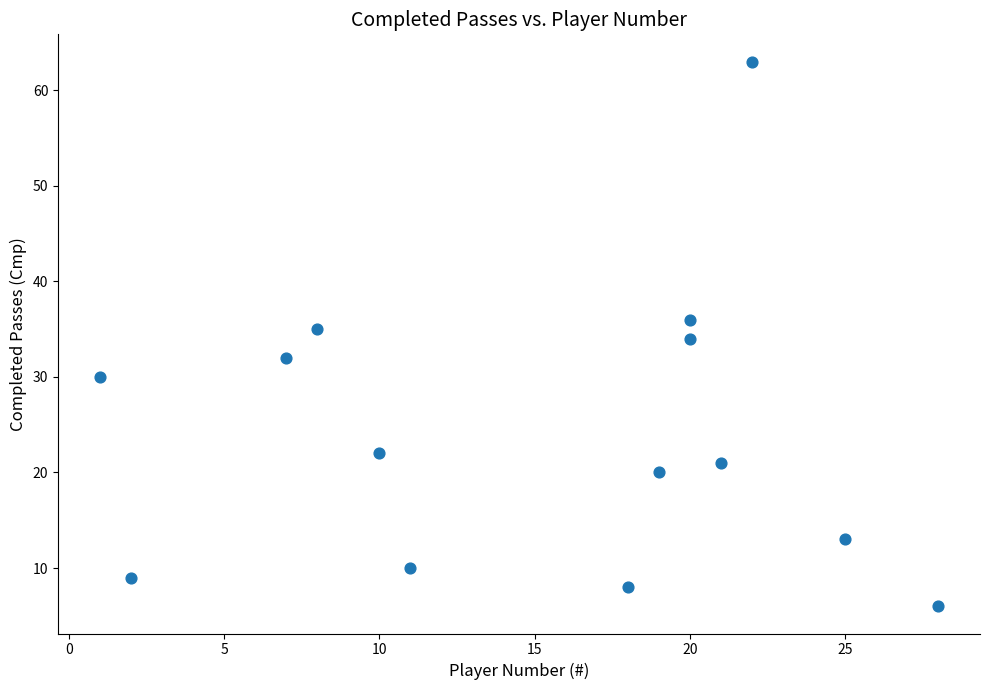

What is the range of X values (max minus min)?

27